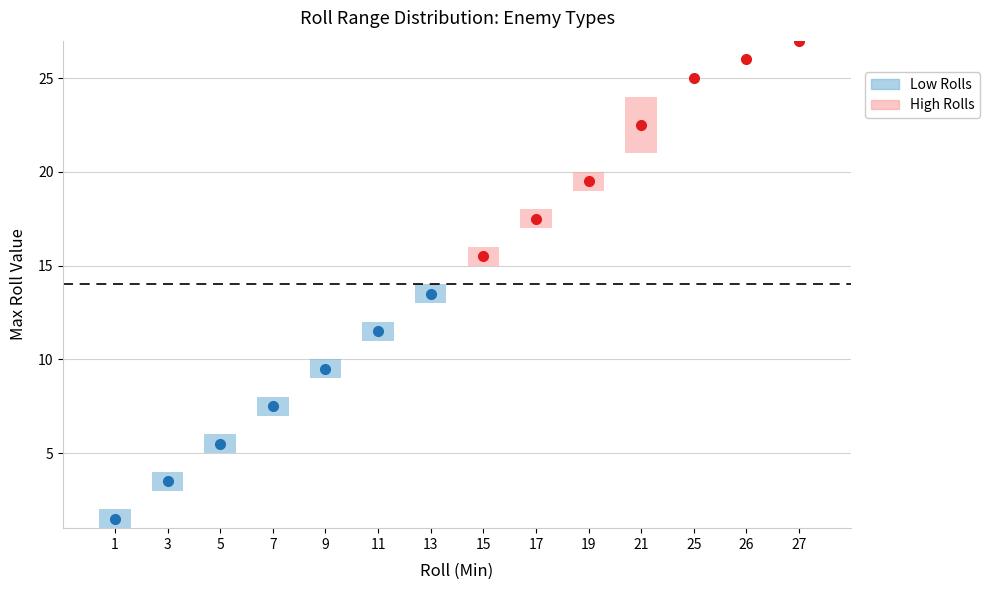

At which label does Roll first exceed 15?

17